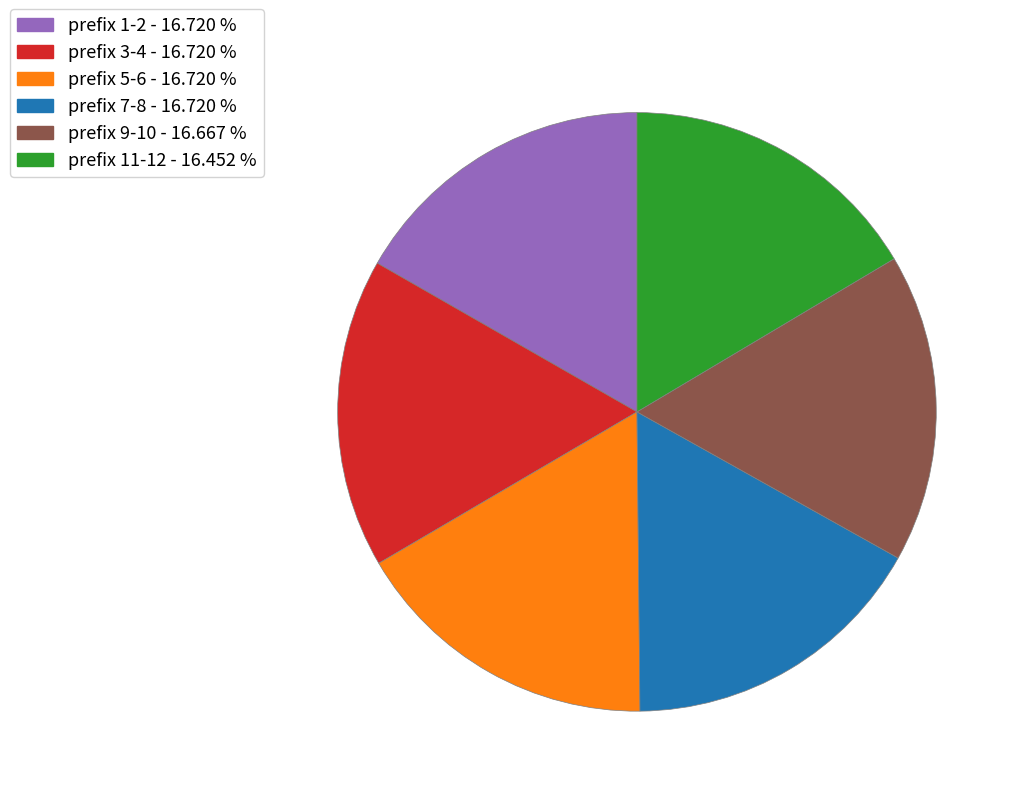

Does any single category account for the majority?

No